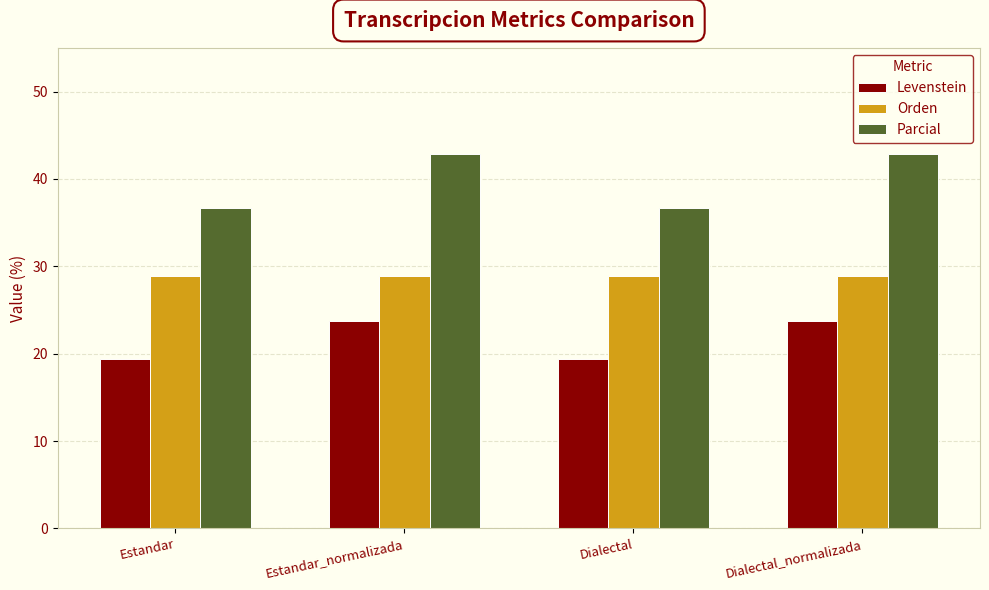

How many bars are there in each group?

3